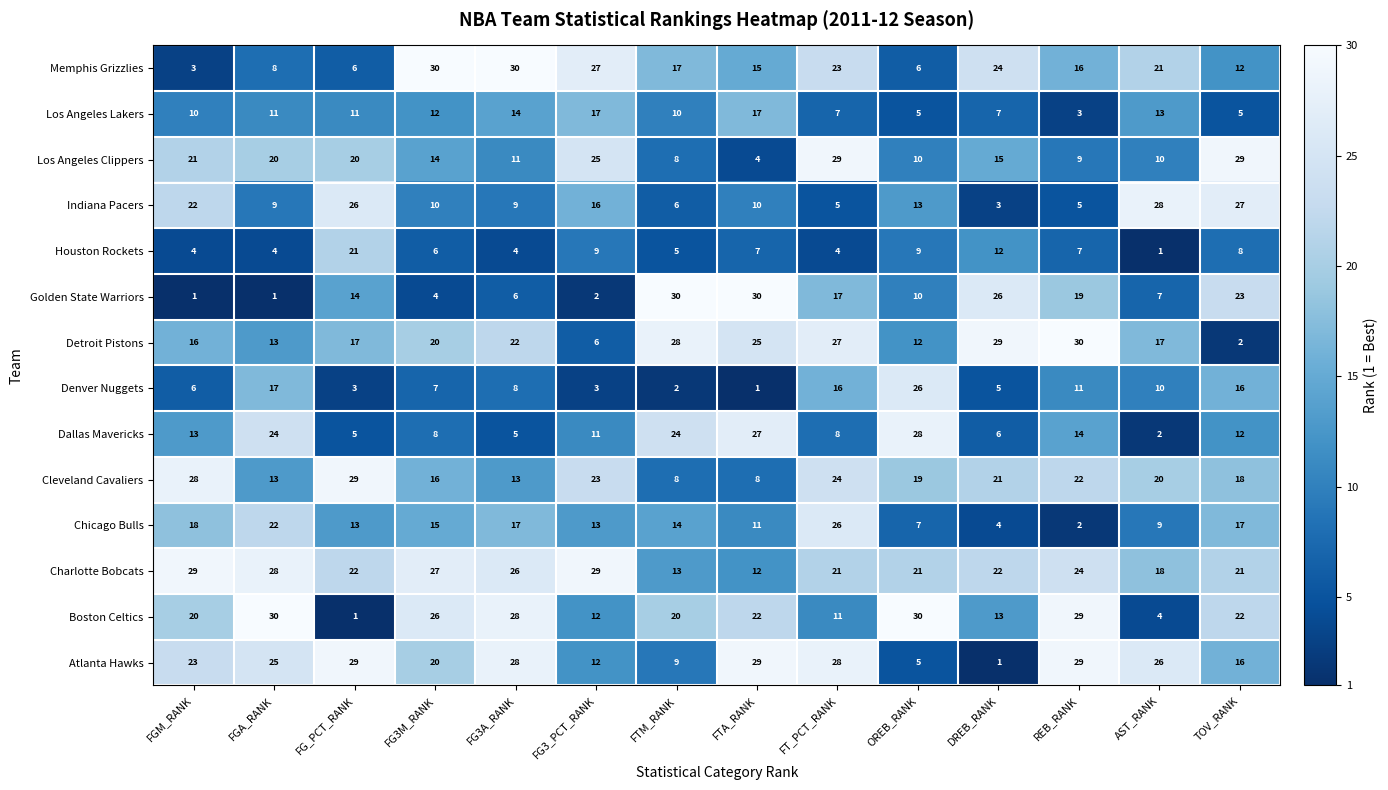

True or false: Cleveland Cavaliers has a value of 23 at FG3_PCT_RANK.

True